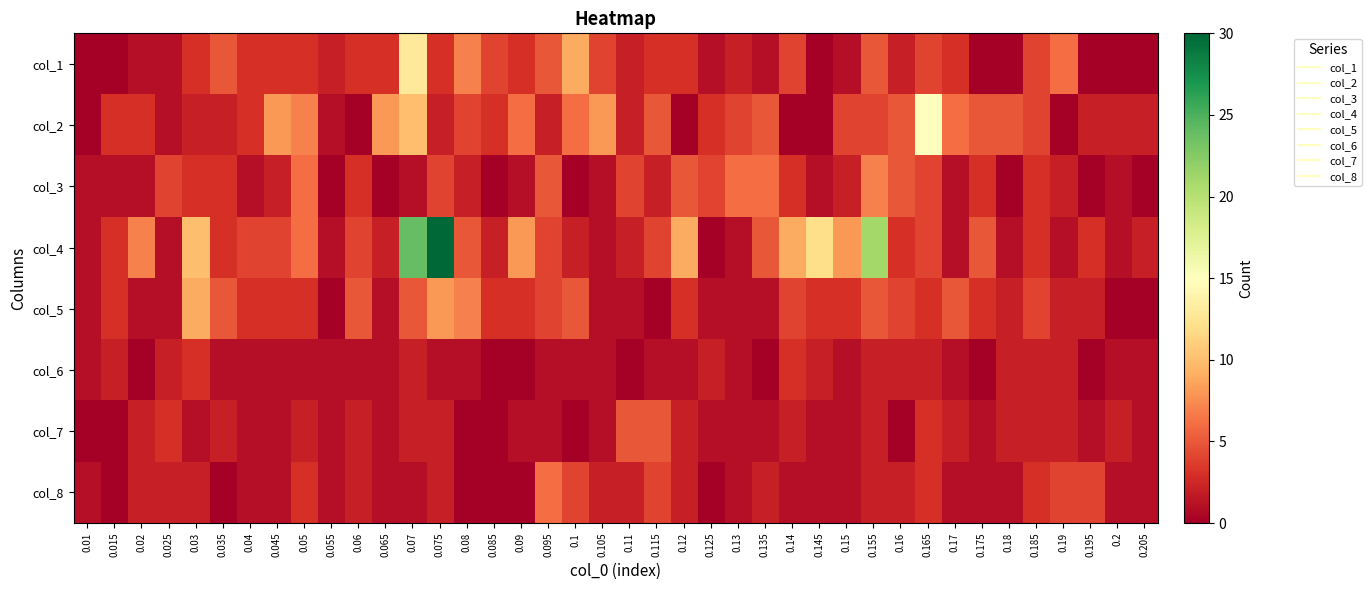

What is the total value across all series at 0.175?

18